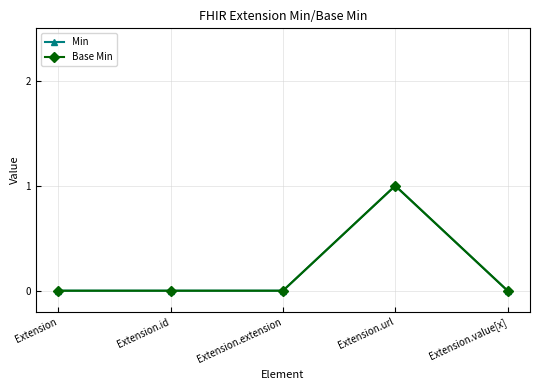

Which category has the highest value across all series?

Extension.url